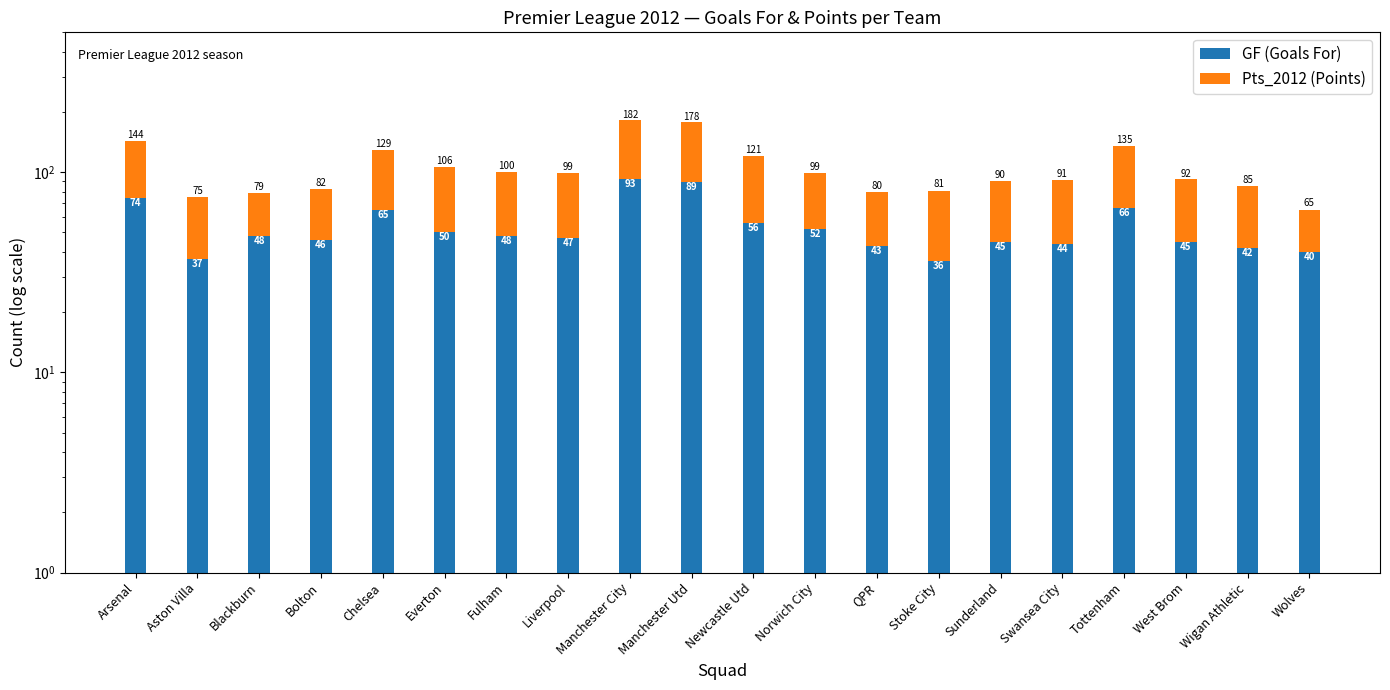

What are all the series names shown in the legend?

GF (Goals For), Pts_2012 (Points)